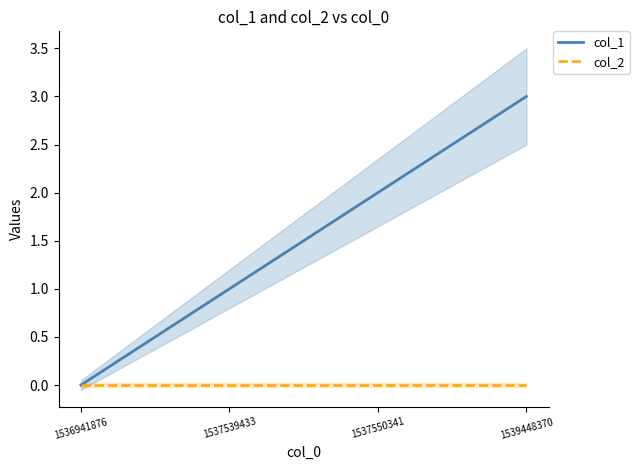

How many lines are shown in the chart?

2